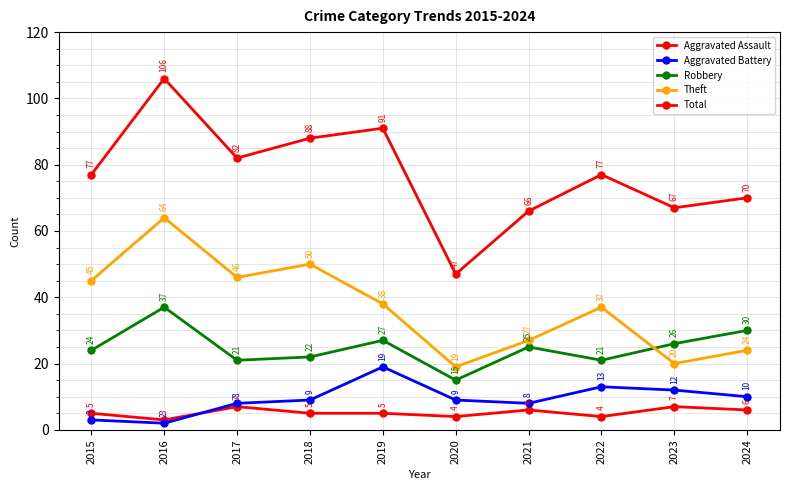

At 2024, list the series in order from largest to smallest.

Total, Robbery, Theft, Aggravated Battery, Aggravated Assault